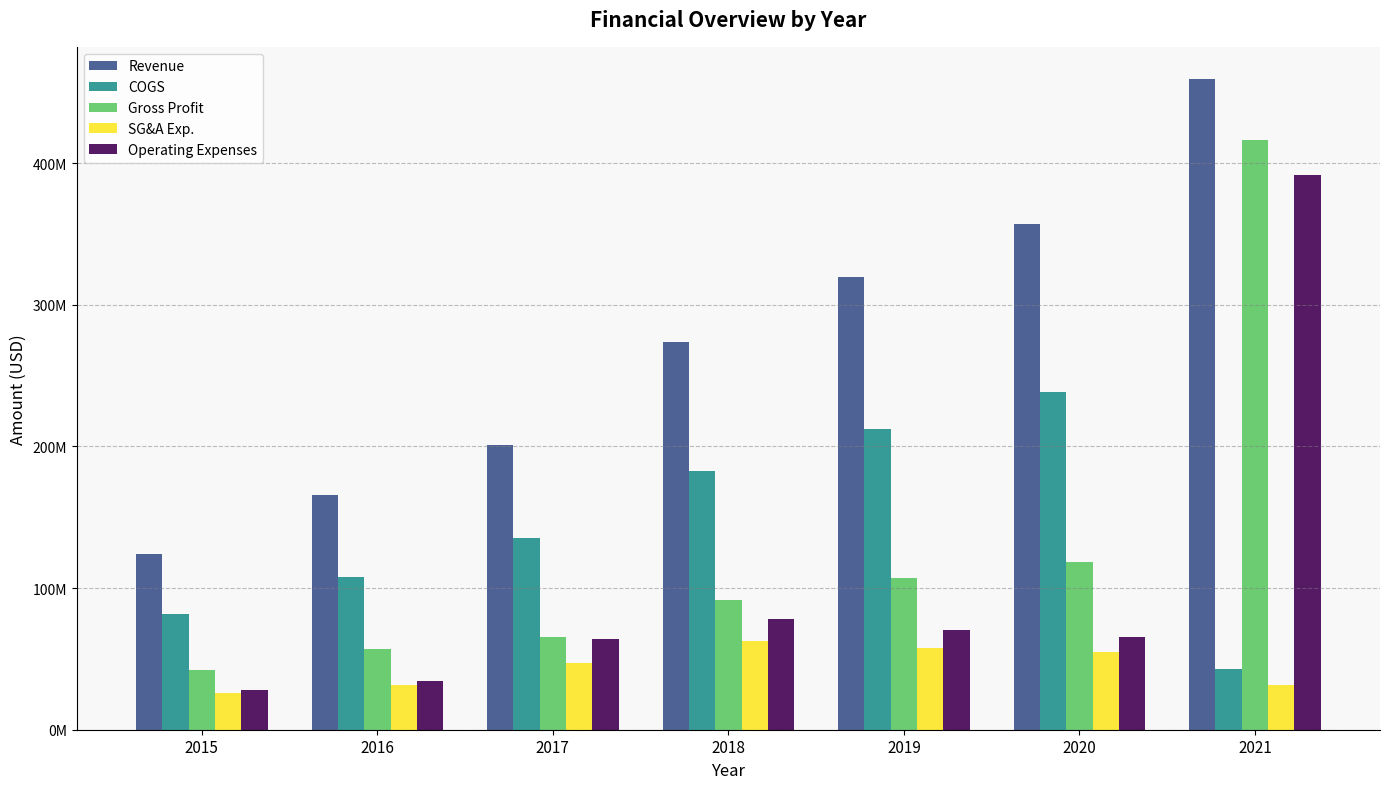

Are the bars grouped side by side (vs. stacked)?

Yes